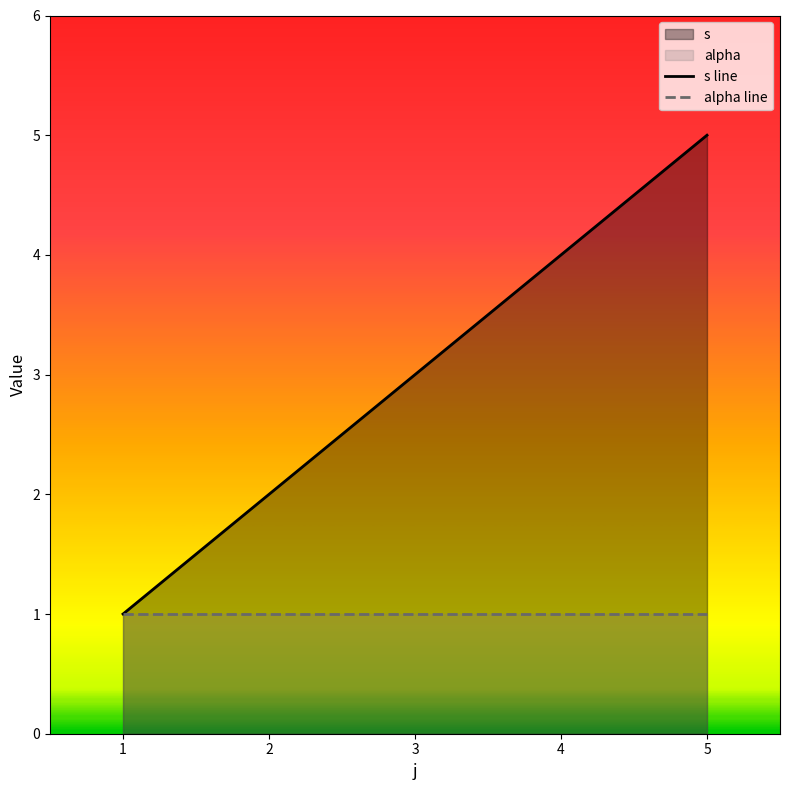

At which category is the sum across all series the highest?

5